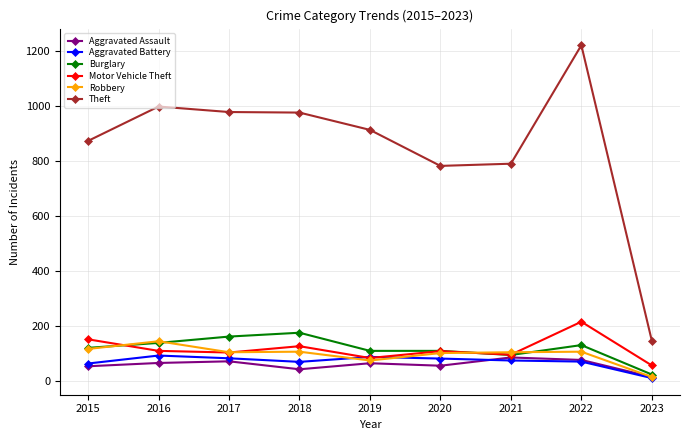

True or false: Aggravated Assault has a value of 54 at 2015.

True